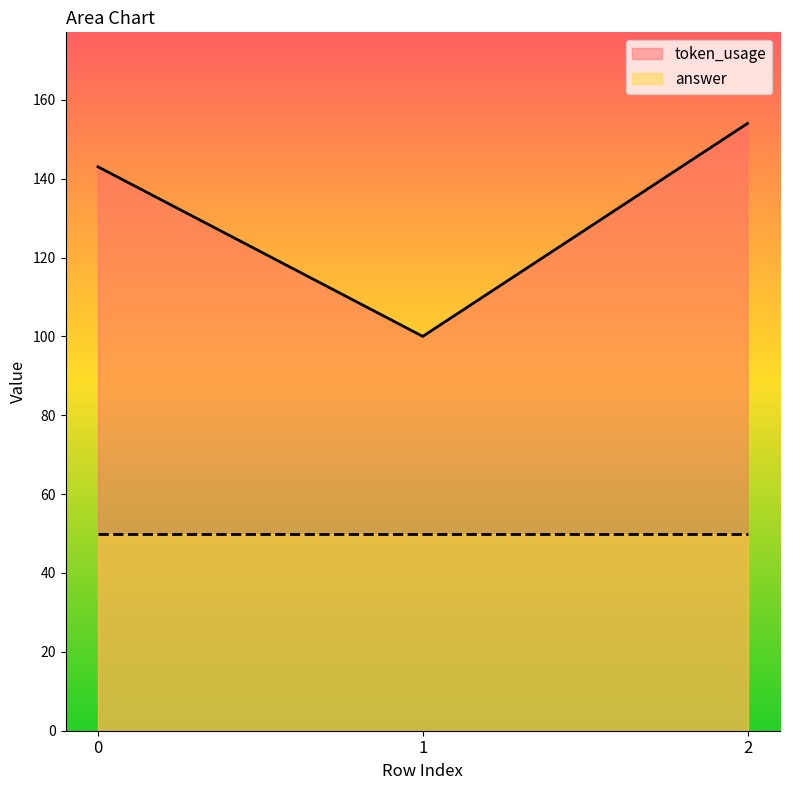

Rank the categories by value from highest to lowest.

2, 0, 1